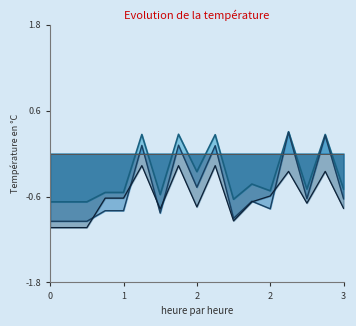

How many lines are shown in the chart?

3